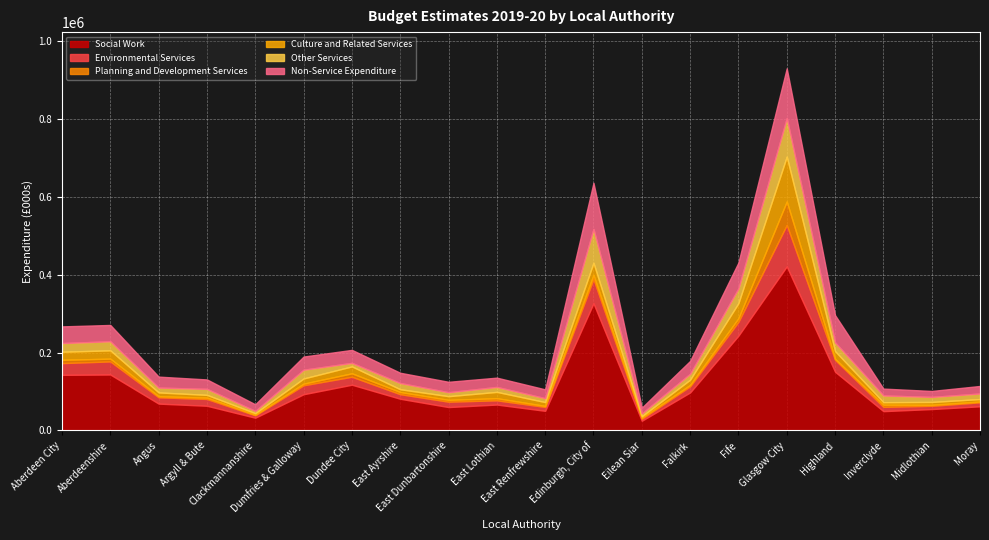

Reading left to right, list all the values displayed in this chart.

Social Work: Aberdeen City=142704	Aberdeenshire=143546	Angus=68892	Argyll & Bute=63344	Clackmannanshire=32691	Dumfries & Galloway=92951	Dundee City=117376	East Ayrshire=81321	East Dunbartonshire=60040	East Lothian=66466	East Renfrewshire=50380	Edinburgh, City of=326328	Eilean Siar=24862	Falkirk=97559	Fife=243256	Glasgow City=420976	Highland=150659	Inverclyde=49555	Midlothian=54921	Moray=61995
Environmental Services: Aberdeen City=30121	Aberdeenshire=33594	Angus=16197	Argyll & Bute=17448	Clackmannanshire=6219	Dumfries & Galloway=22980	Dundee City=20453	East Ayrshire=11759	East Dunbartonshire=13796	East Lothian=10885	East Renfrewshire=9992	Edinburgh, City of=62437	Eilean Siar=5139	Falkirk=15780	Fife=35494	Glasgow City=106422	Highland=30577	Inverclyde=11033	Midlothian=8343	Moray=10198
Planning and Development Services: Aberdeen City=8581	Aberdeenshire=7120	Angus=2857	Argyll & Bute=3479	Clackmannanshire=1287	Dumfries & Galloway=4213	Dundee City=8862	East Ayrshire=5479	East Dunbartonshire=4708	East Lothian=5442	East Renfrewshire=2633	Edinburgh, City of=10630	Eilean Siar=2776	Falkirk=3543	Fife=9294	Glasgow City=60200	Highland=2700	Inverclyde=5512	Midlothian=2531	Moray=2034
Culture and Related Services: Aberdeen City=20597	Aberdeenshire=21313	Angus=9652	Argyll & Bute=7036	Clackmannanshire=4061	Dumfries & Galloway=13203	Dundee City=17669	East Ayrshire=7232	East Dunbartonshire=9423	East Lothian=16179	East Renfrewshire=9833	Edinburgh, City of=30958	Eilean Siar=3596	Falkirk=13439	Fife=38727	Glasgow City=115171	Highland=19675	Inverclyde=6424	Midlothian=7298	Moray=6382
Other Services: Aberdeen City=22298	Aberdeenshire=23305	Angus=12407	Argyll & Bute=15382	Clackmannanshire=5876	Dumfries & Galloway=22505	Dundee City=9101	East Ayrshire=15914	East Dunbartonshire=10151	East Lothian=12749	East Renfrewshire=10057	Edinburgh, City of=86703	Eilean Siar=7193	Falkirk=15196	Fife=37806	Glasgow City=98633	Highland=22392	Inverclyde=17251	Midlothian=13009	Moray=14214
Non-Service Expenditure: Aberdeen City=42787	Aberdeenshire=41860	Angus=28149	Argyll & Bute=24228	Clackmannanshire=16976	Dumfries & Galloway=33793	Dundee City=33322	East Ayrshire=26367	East Dunbartonshire=26752	East Lothian=23793	East Renfrewshire=22568	Edinburgh, City of=118490	Eilean Siar=14886	Falkirk=32931	Fife=66402	Glasgow City=127960	Highland=69996	Inverclyde=17642	Midlothian=15278	Moray=19358